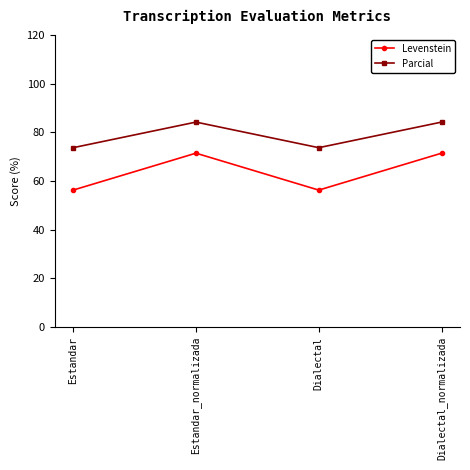

How many interior local valleys does the Levenstein series have?

1